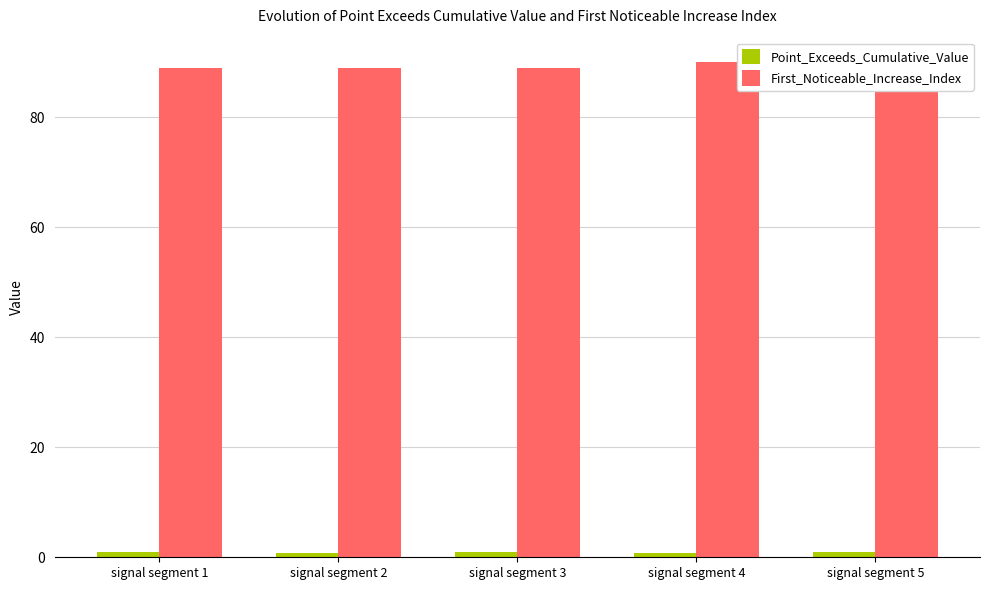

How many groups of bars are there?

5